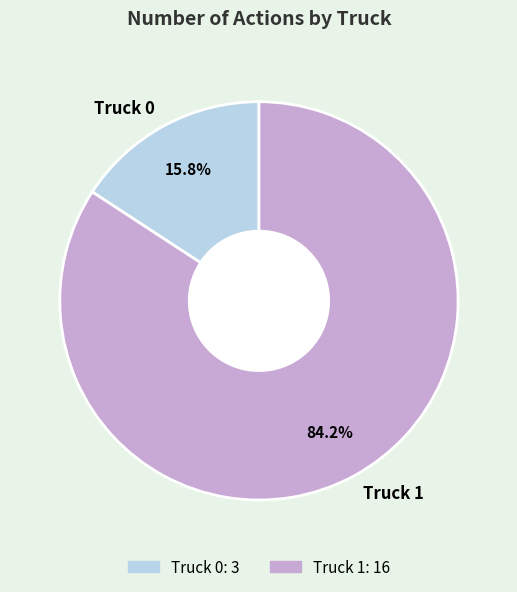

What percentage is the Truck 1 slice, to the nearest percent?

84%